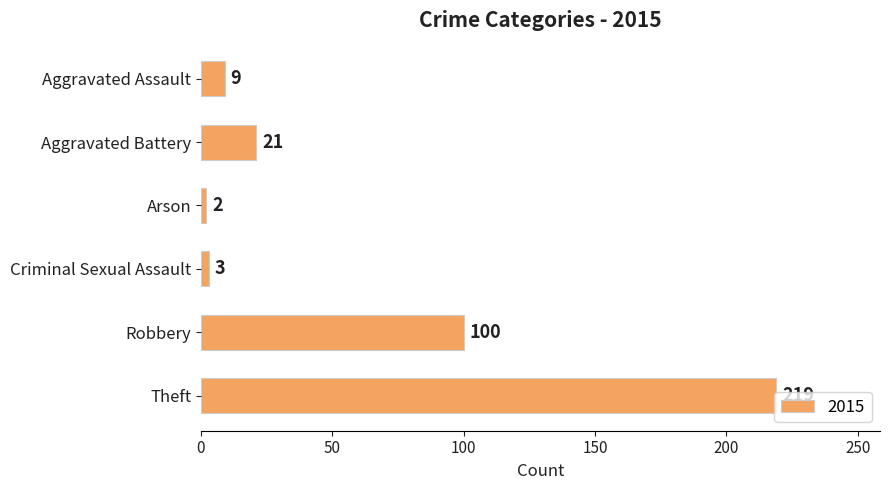

What is the greatest value displayed?

219